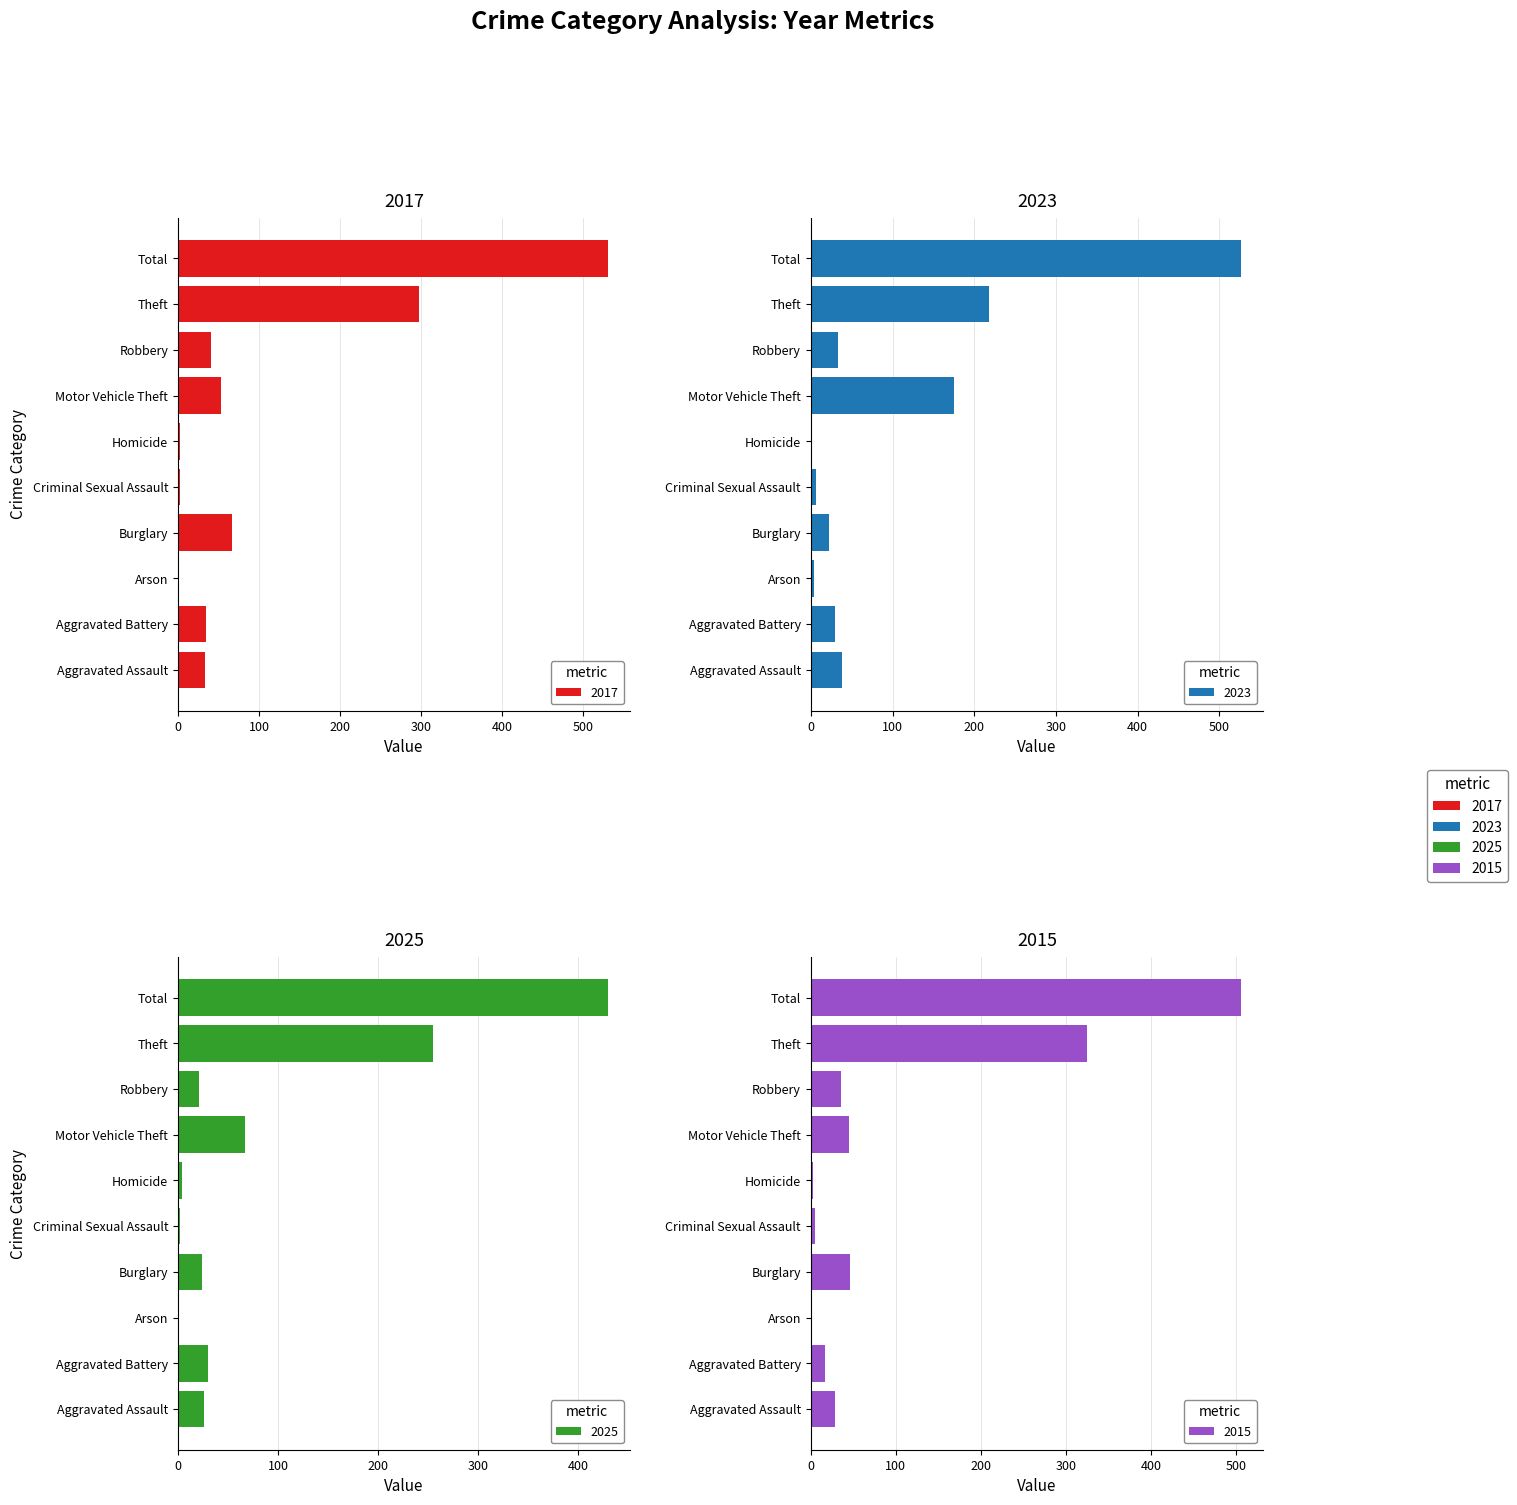

What is the total value across all series at Burglary?

159